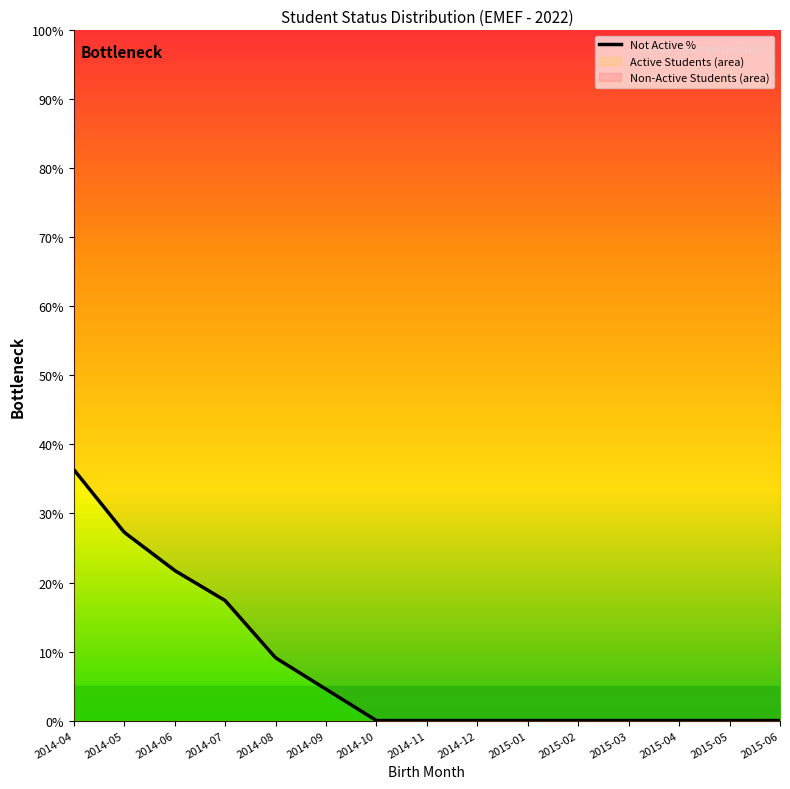

How many categories are shown in the chart?

15